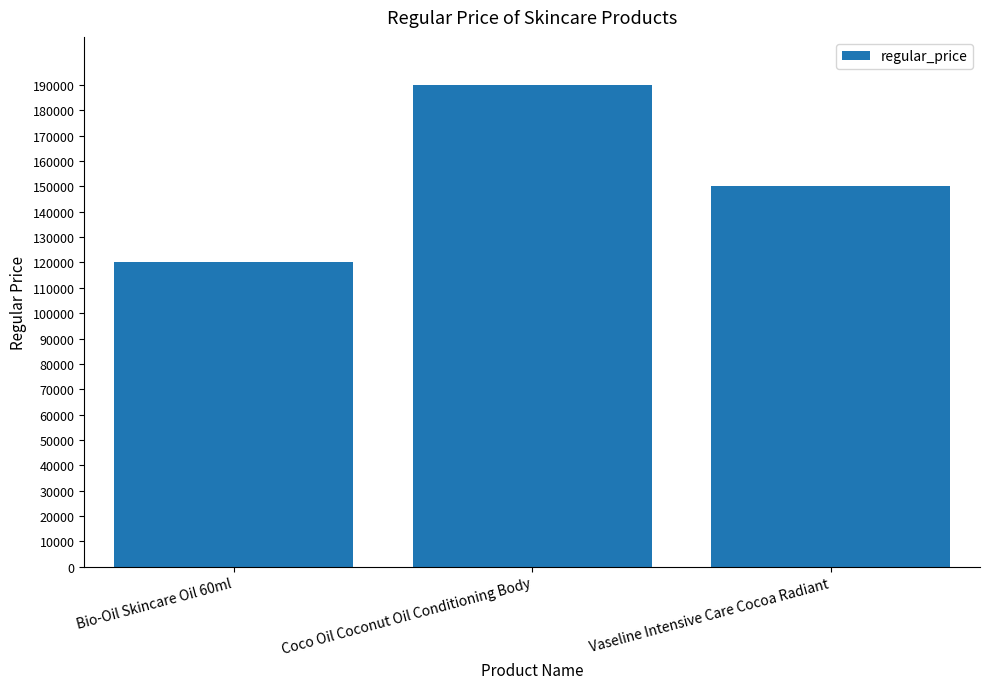

What is the minimum value shown in the chart?

120000